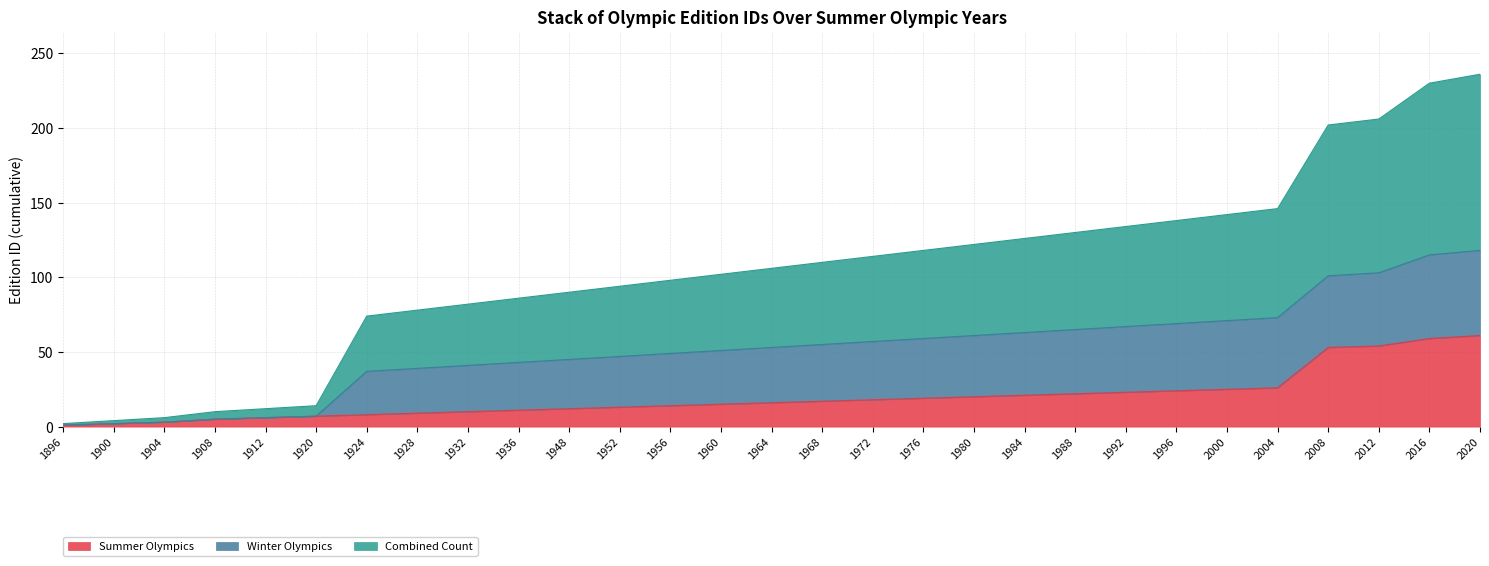

What is the difference between the second highest and minimum values in the Summer Olympics series?

58